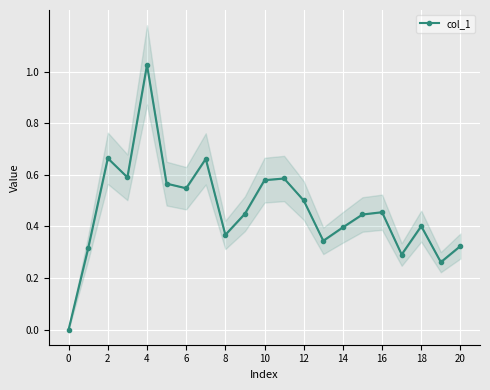

What is the greatest value displayed?

1.0